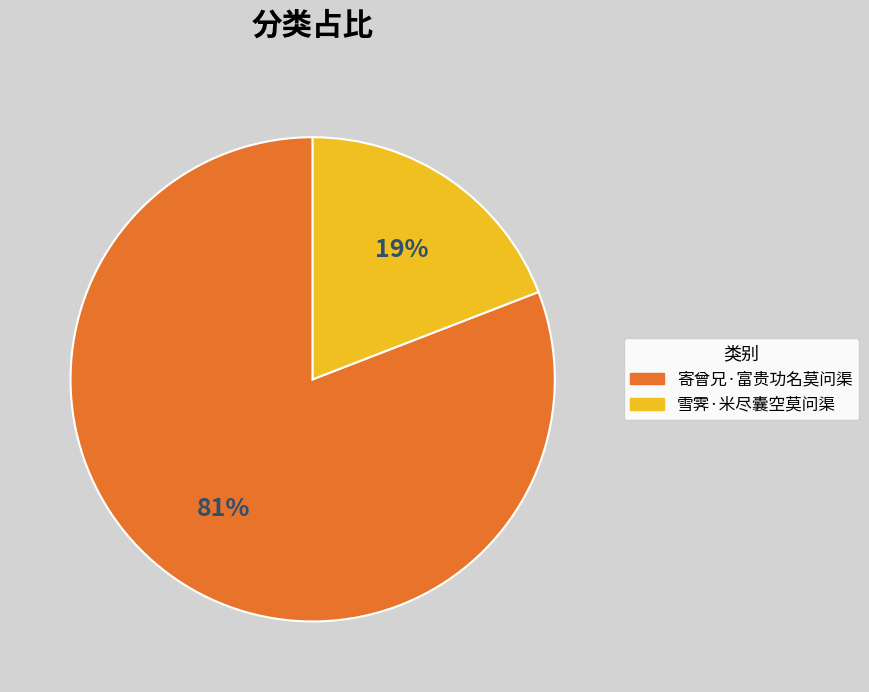

What percentage is the 雪霁·米尽囊空莫问渠 slice, to the nearest percent?

19%